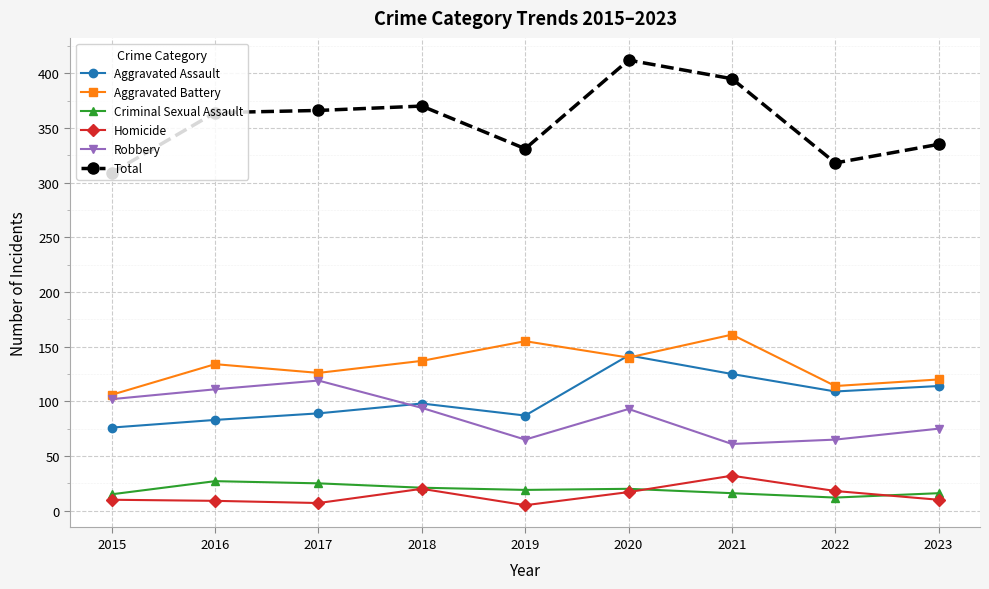

What is the value of the Total point at the 6th from the left?

412